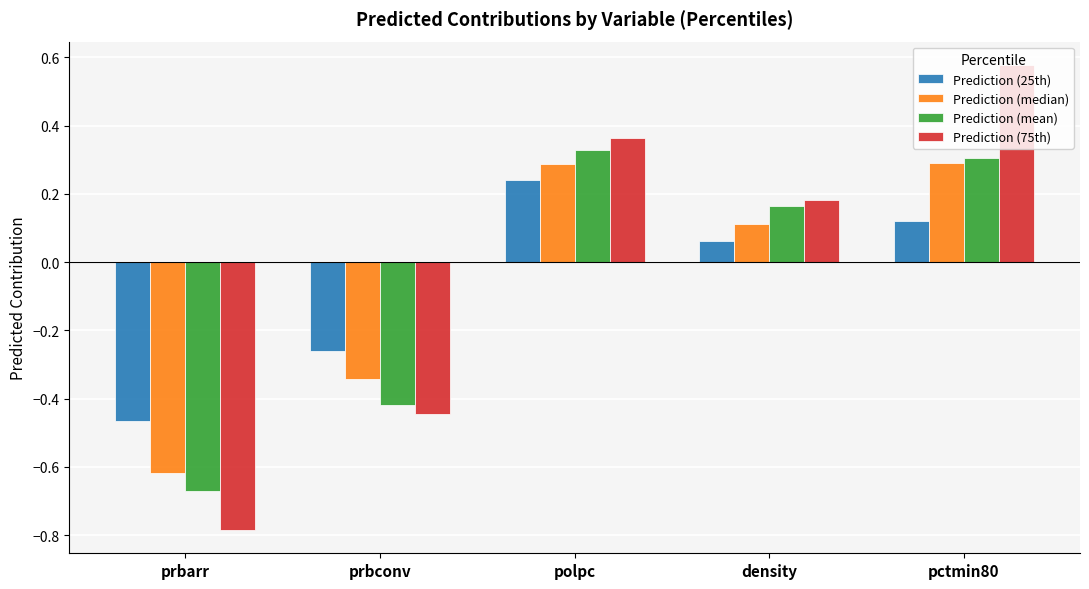

At which label does Prediction (25th) first exceed 0?

polpc